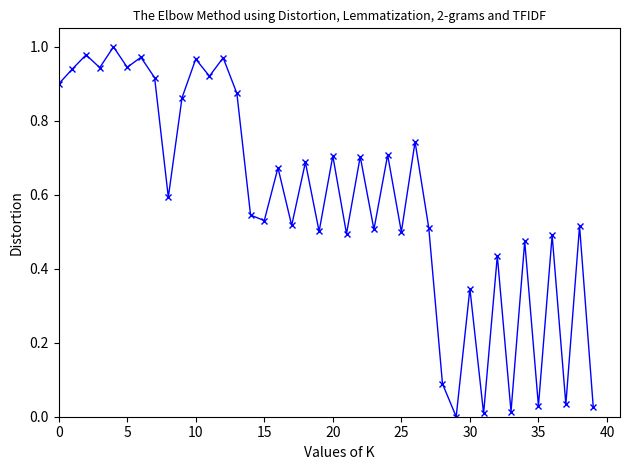

How many points are higher than both their immediate neighbors (excluding endpoints)?

16